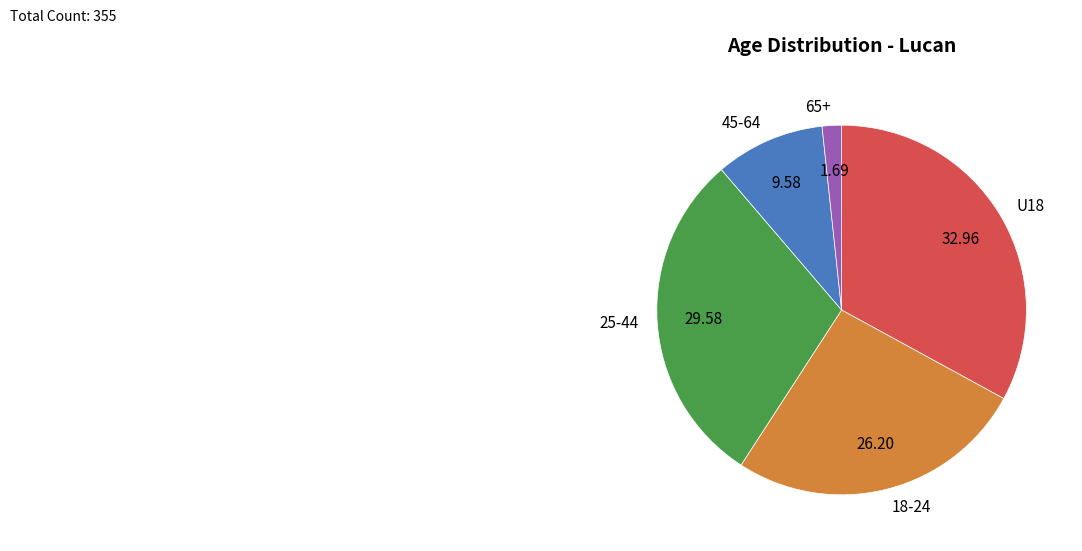

Do 45-64 and U18 together represent more than half of the pie?

No